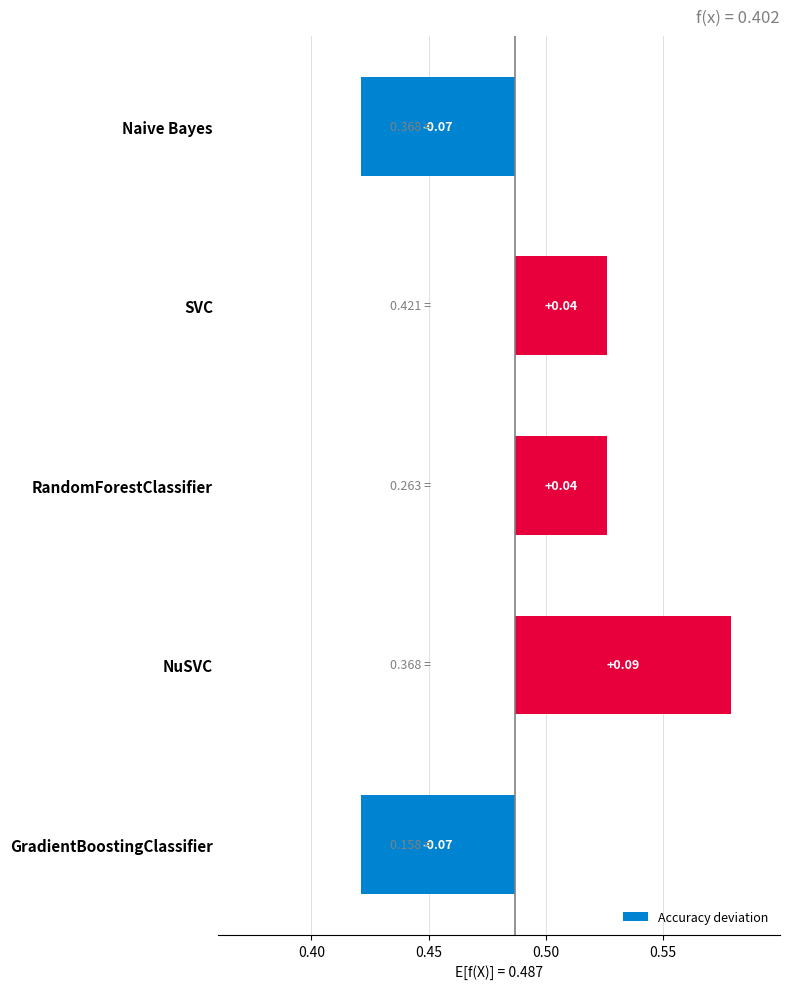

How many values are above zero?

3